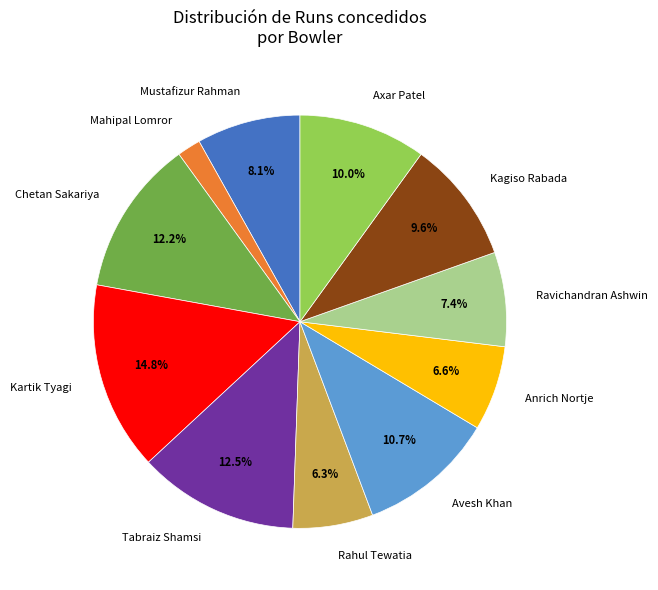

Count the number of slices in the pie.

11